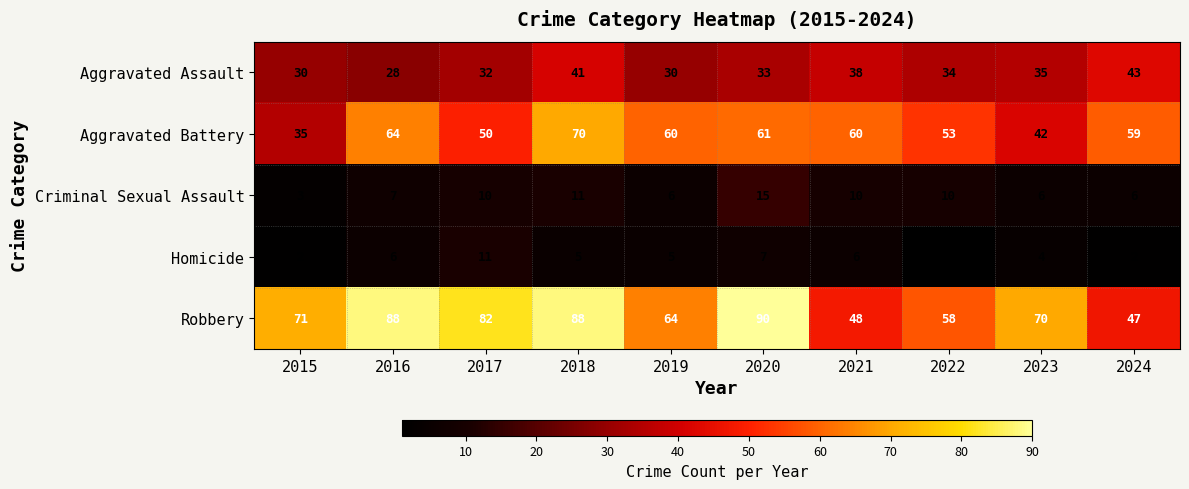

Is it true that Robbery equals 82 at 2017?

True